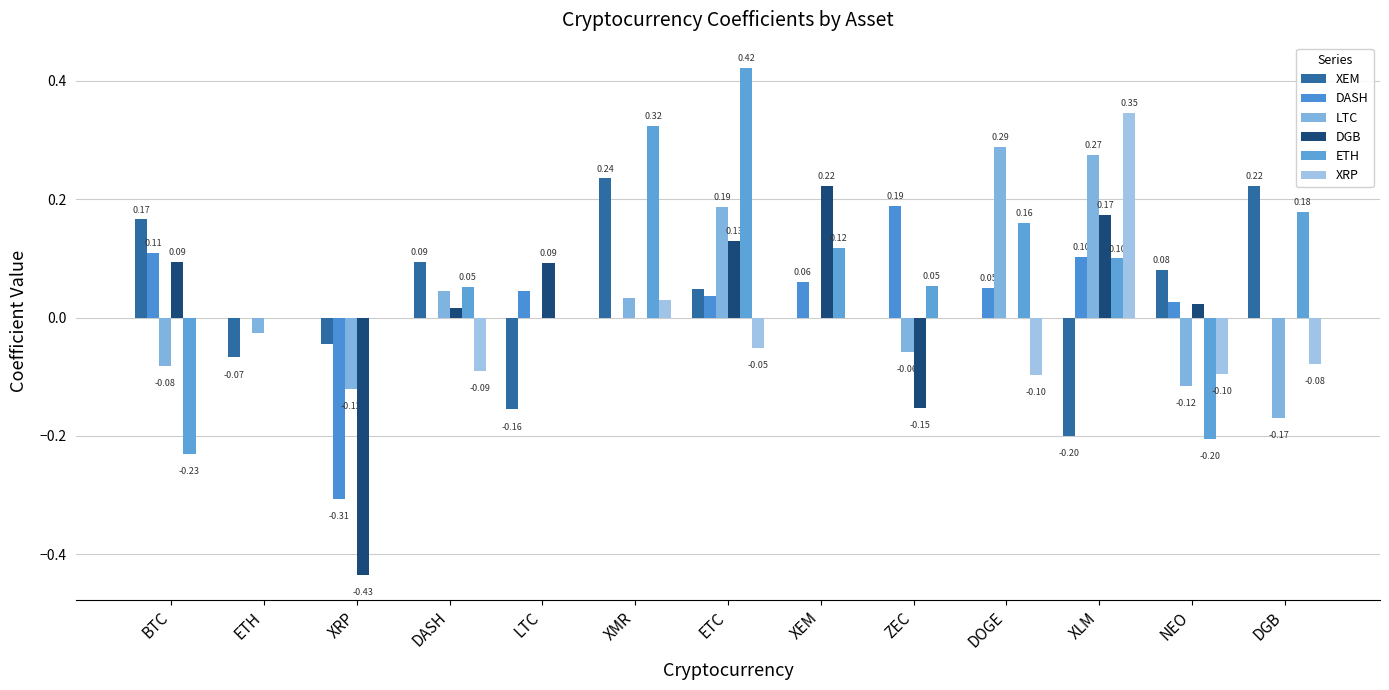

What is the difference between the highest and lowest values at ETH?

0.1